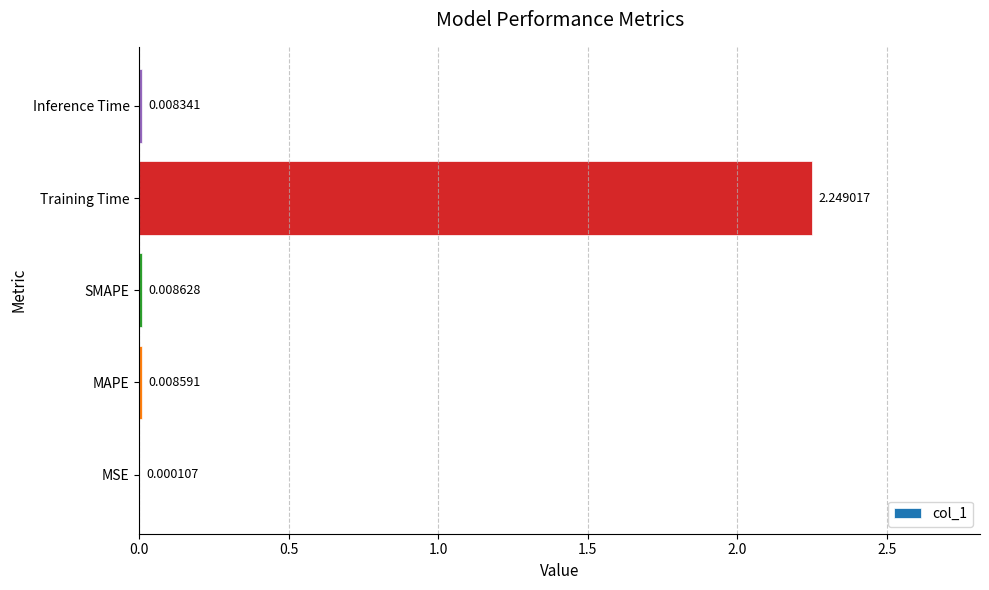

Which category has the highest value across all series?

Training Time